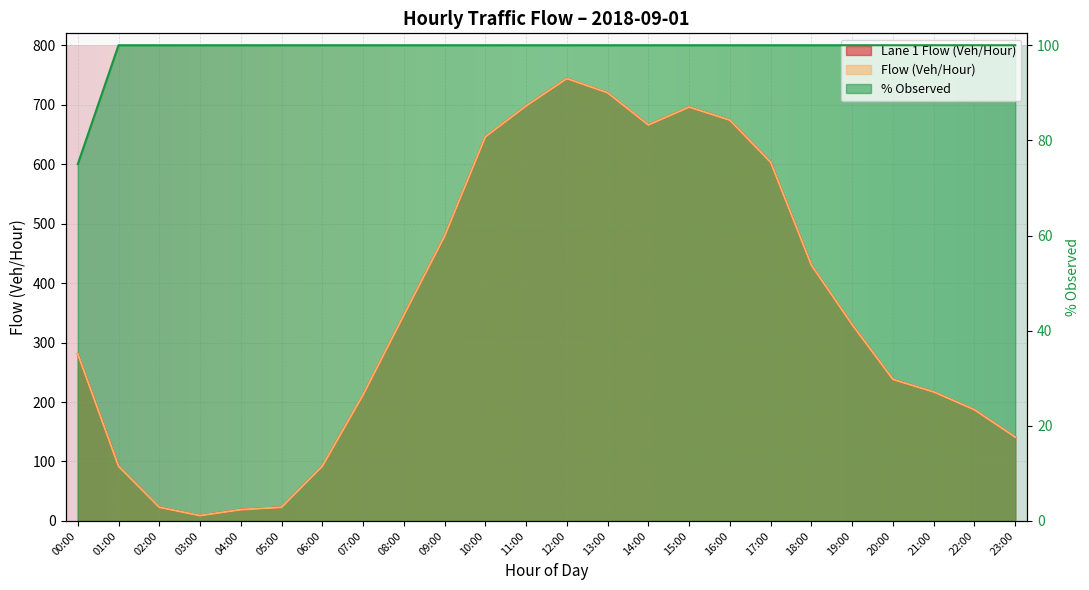

The Flow (Veh/Hour) series shows 44 at 07:00. True or false?

False